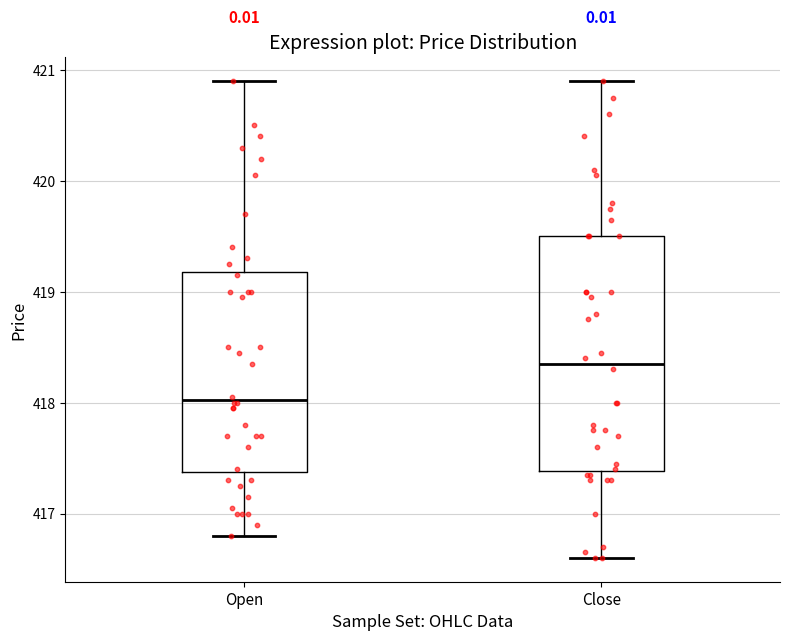

Which box is the tallest, from its lower edge to its upper edge?

Close